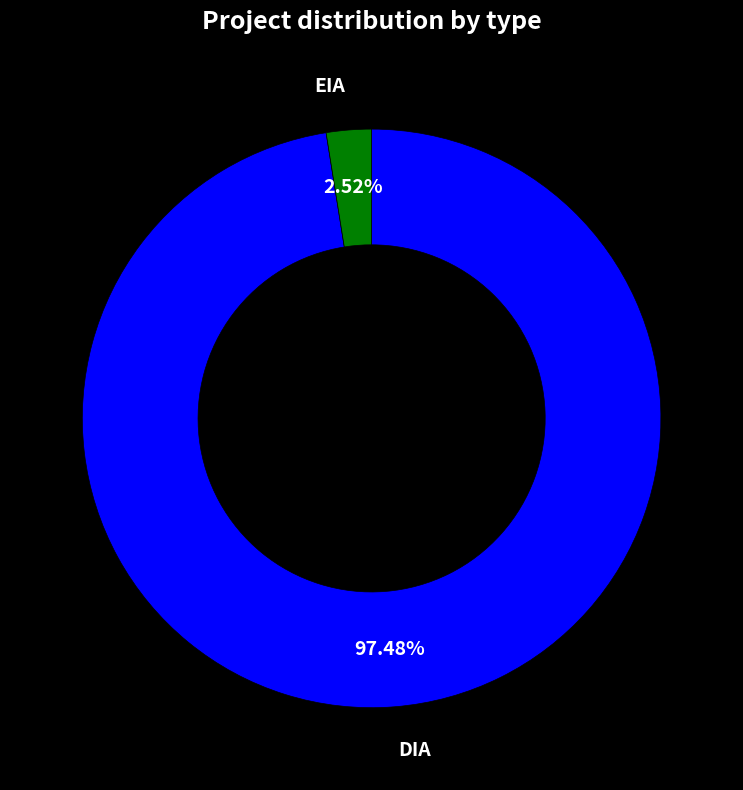

True or false: DIA accounts for 83% of the total.

False